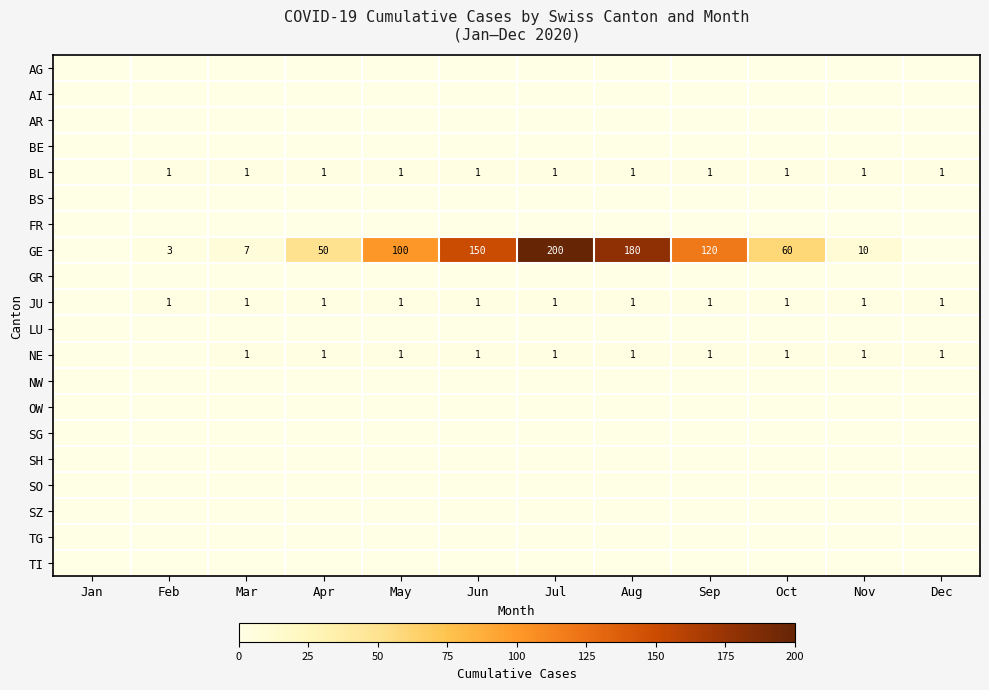

How many categories are shown in the chart?

12